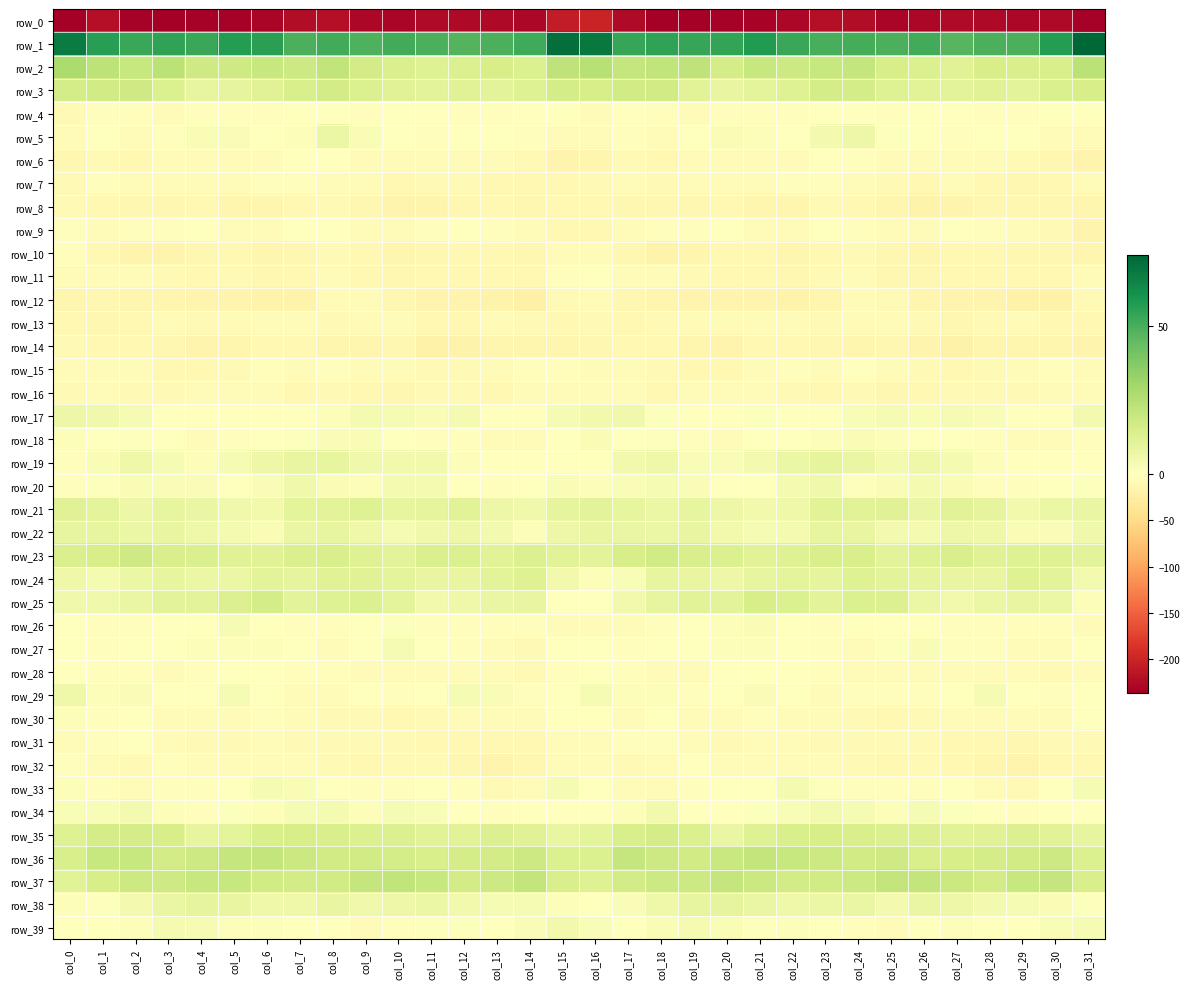

At which category does the chart reach its peak across all series?

col_31